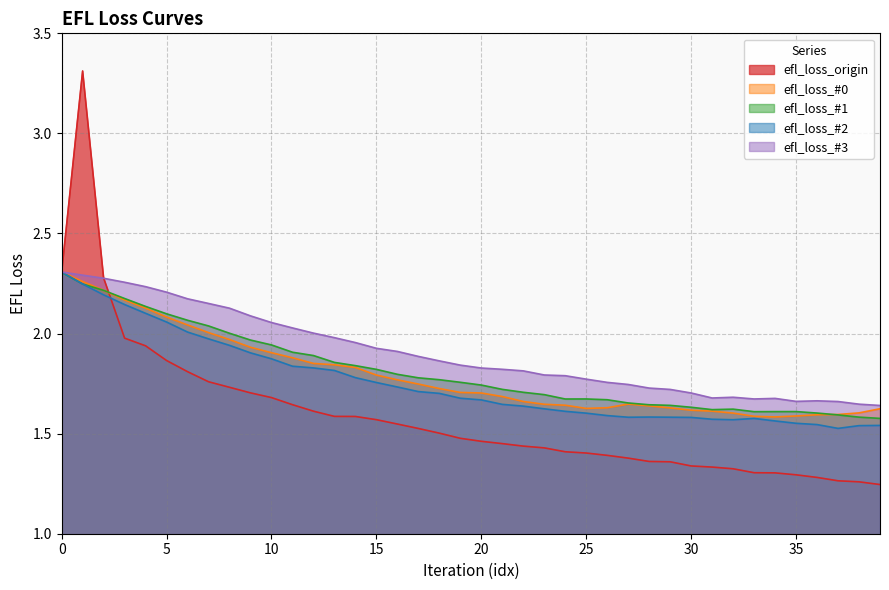

List the series in order of their peak value, lowest first.

efl_loss_#1, efl_loss_#3, efl_loss_#0, efl_loss_#2, efl_loss_origin